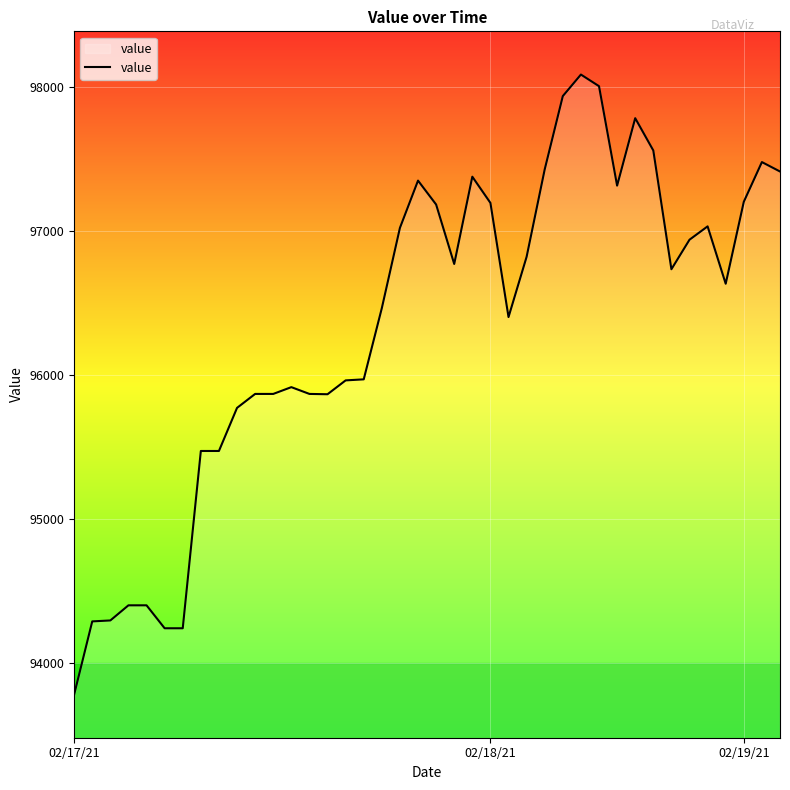

What is the difference between the maximum and minimum values?

4302.2